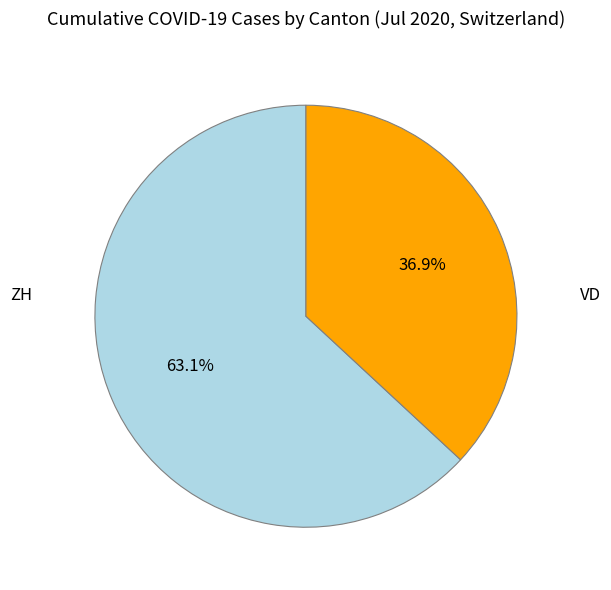

To the nearest percent, what is the difference between the largest and smallest slice percentages?

26%